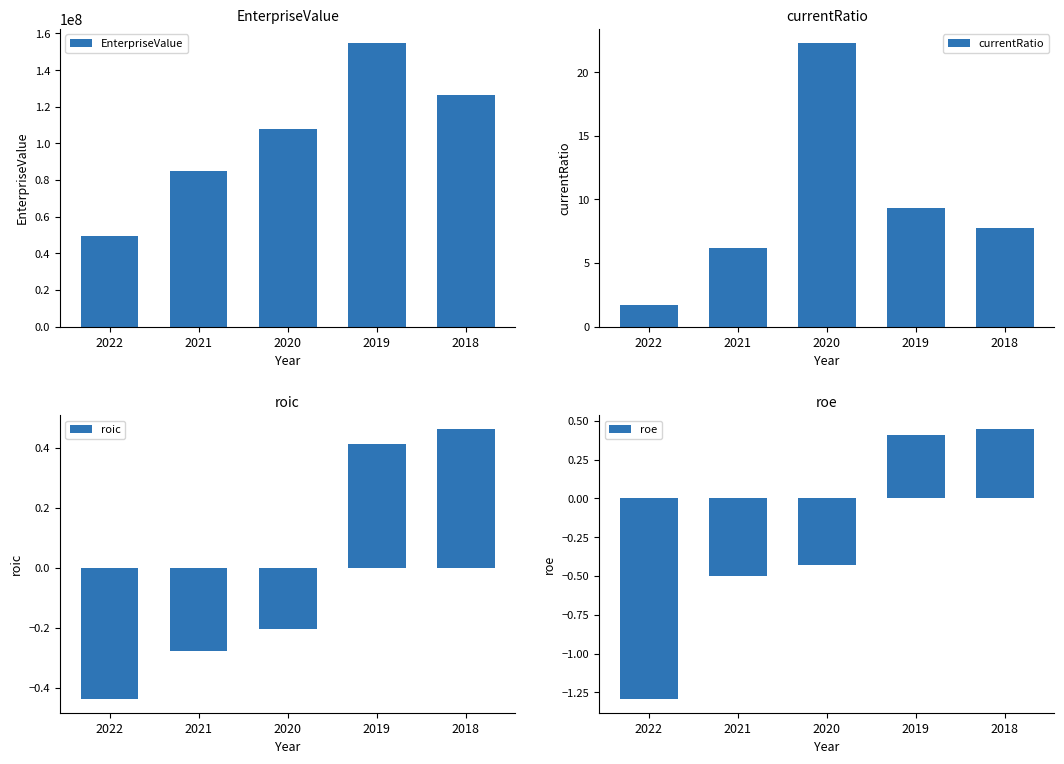

True or false: currentRatio has a value of 0.6 at 2022.

False